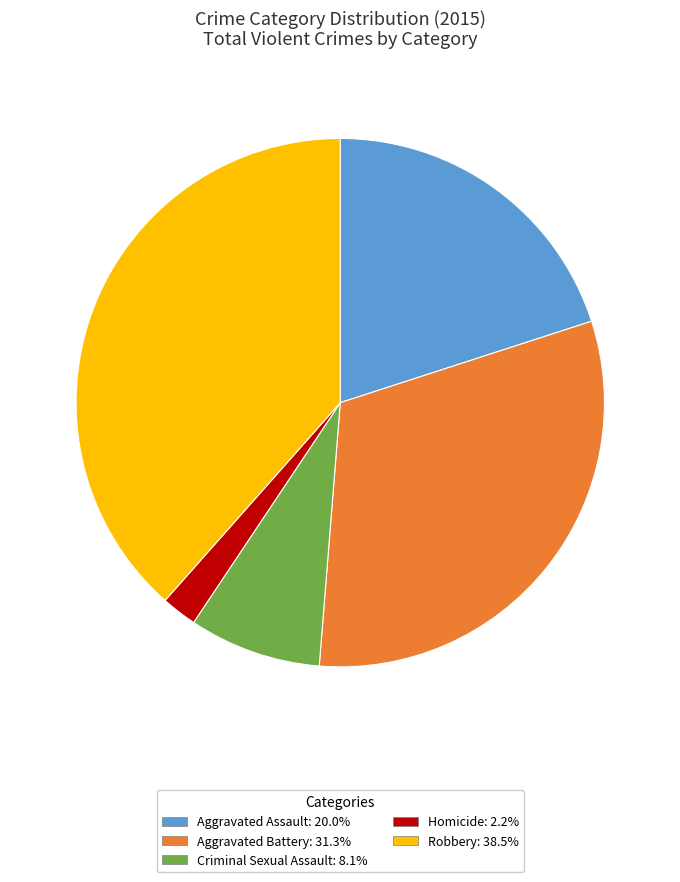

What is the ratio of the value at Aggravated Battery: 31.3% to the value at Robbery: 38.5%?

0.8